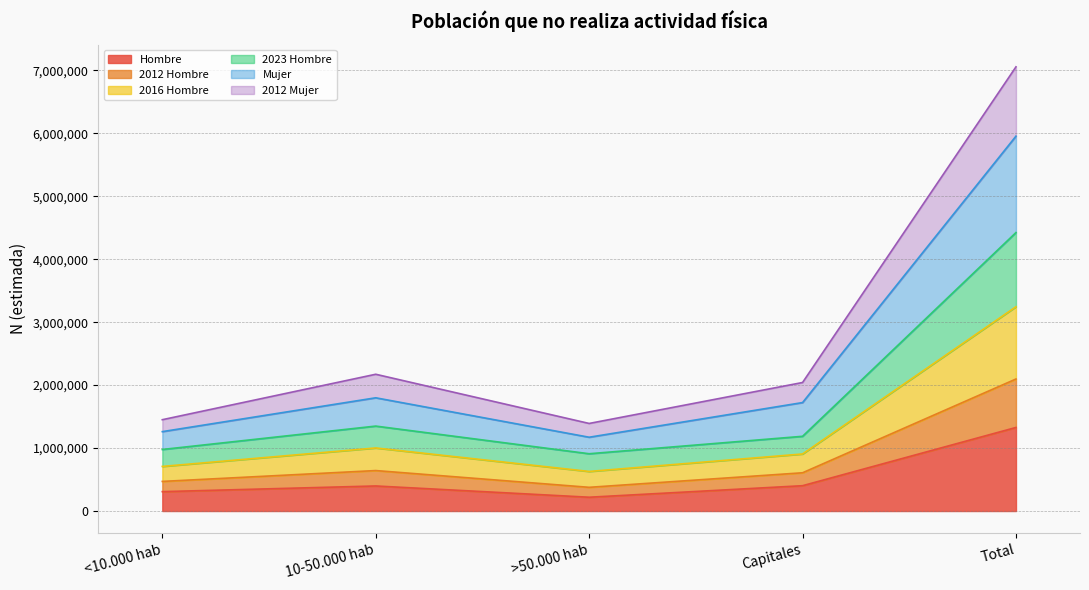

What is the lowest value of the Hombre series?

219106